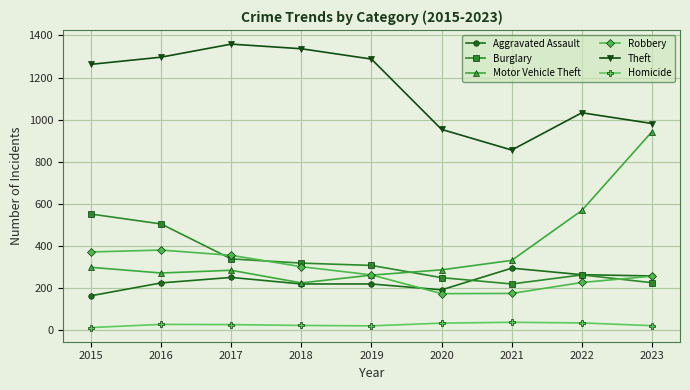

True or false: Homicide and Robbery cross at least once.

False